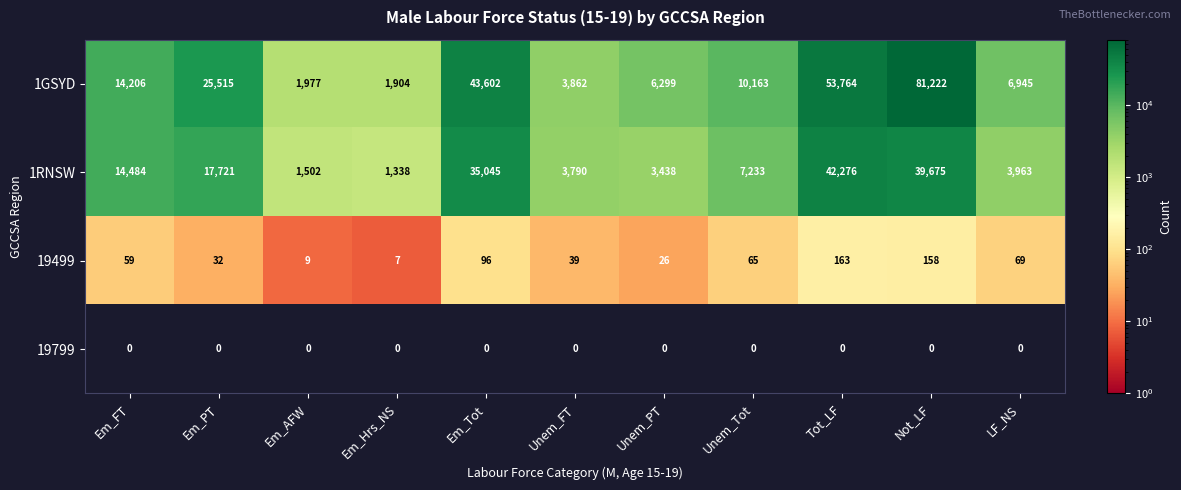

Which category has the highest value across all series?

Not_LF